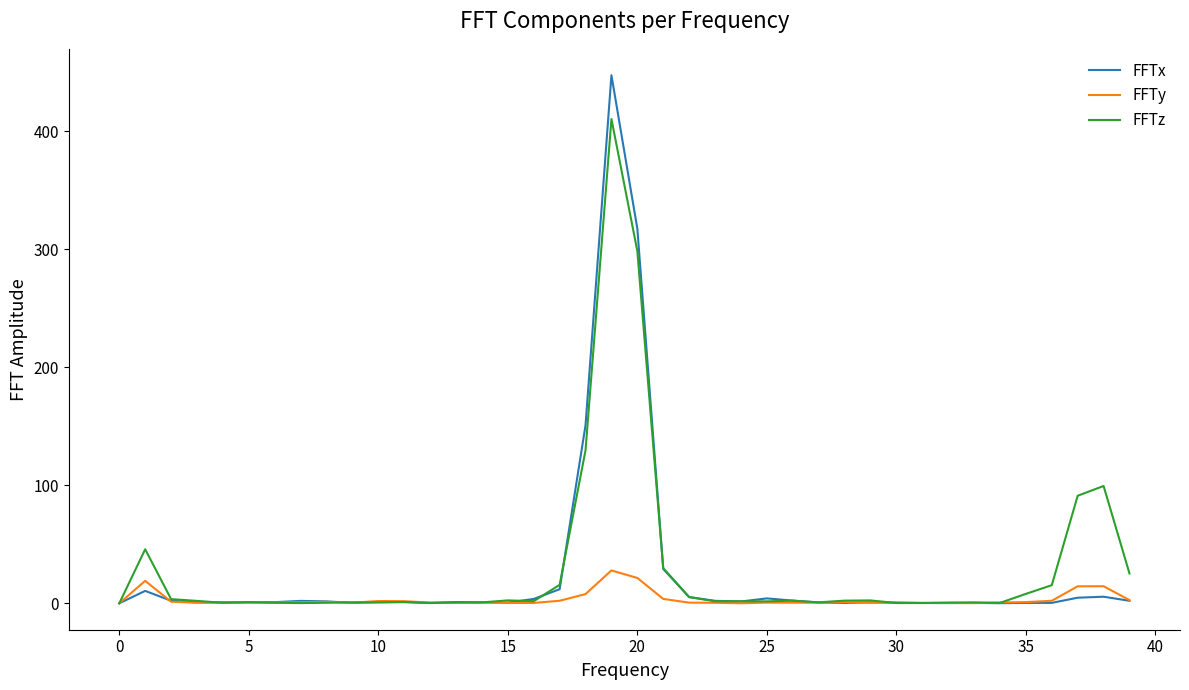

What is the maximum value shown in the chart?

447.5